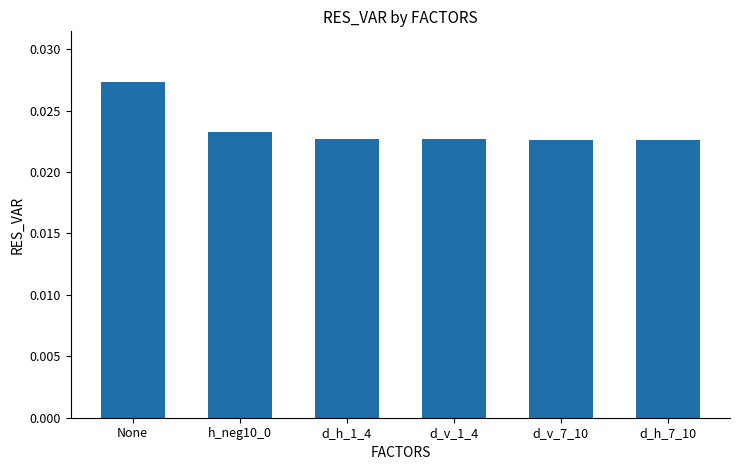

What is the label of the 2nd bar from the right?

d_v_7_10